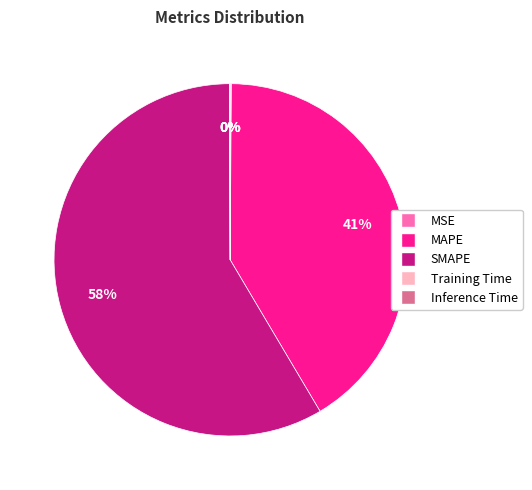

Which slice is the largest?

SMAPE